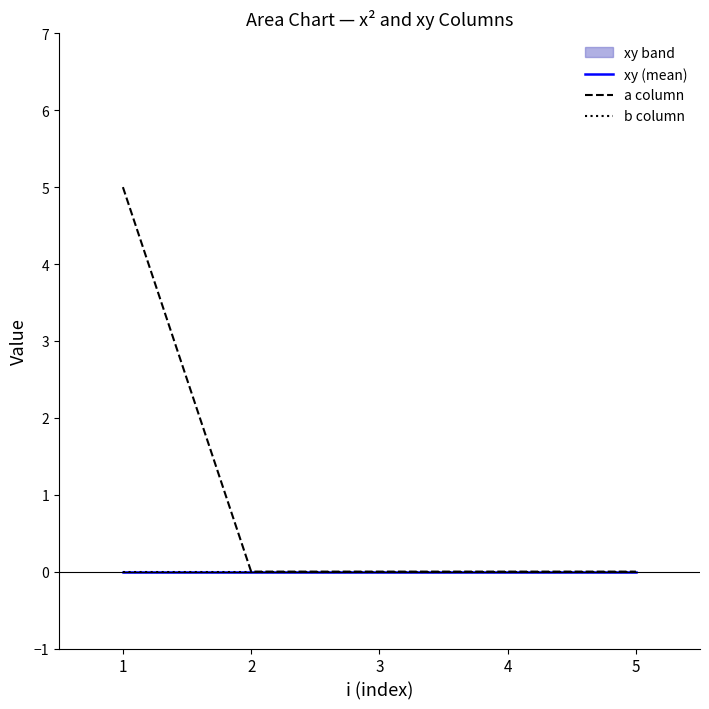

How many distinct data groups are displayed?

3